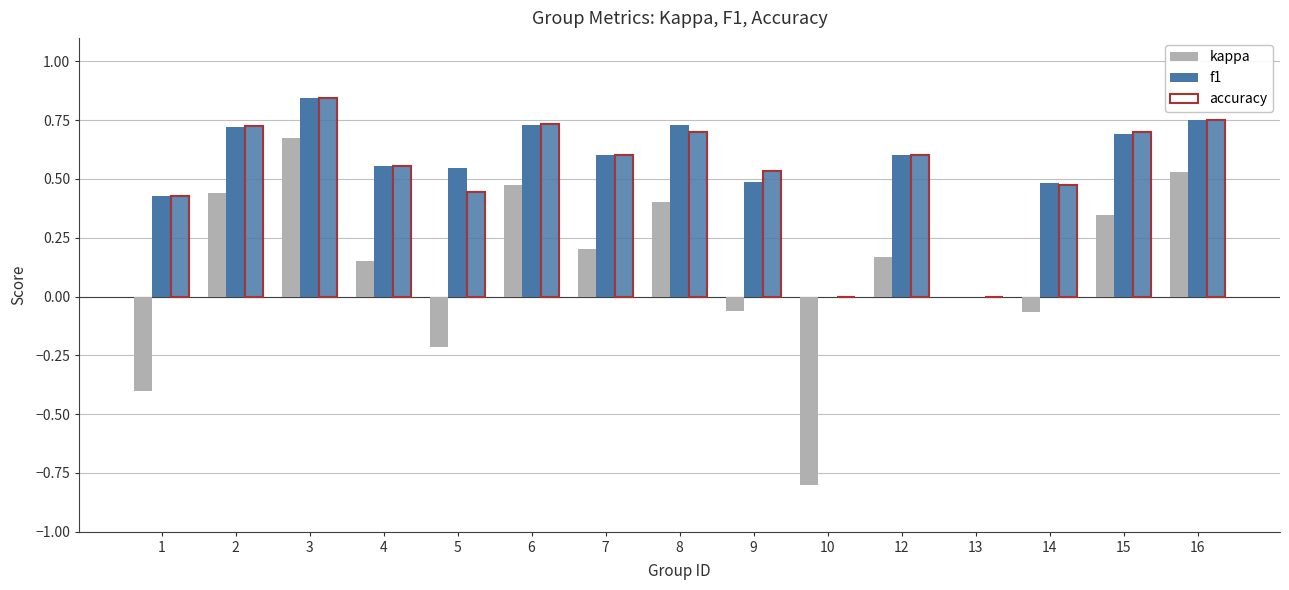

Does the chart contain stacked bars?

No